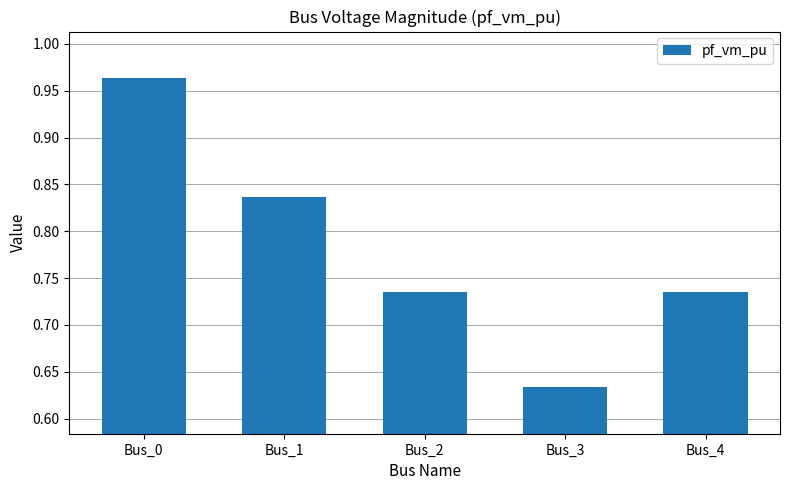

Which has a higher value, Bus_2 or Bus_0?

Bus_0